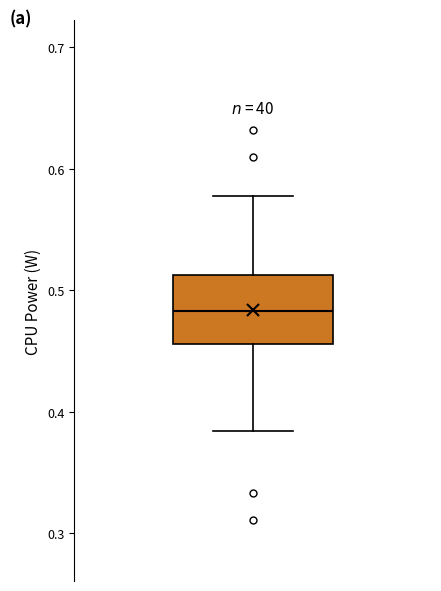

Transcribe this box plot: give where the median line is, the range the box spans, and where the two whiskers end, as read against the y-axis. The values are not printed on the chart, so give them approximately, as read against the axis.

median 0.48, box 0.46 to 0.51, whiskers 0.38 to 0.58